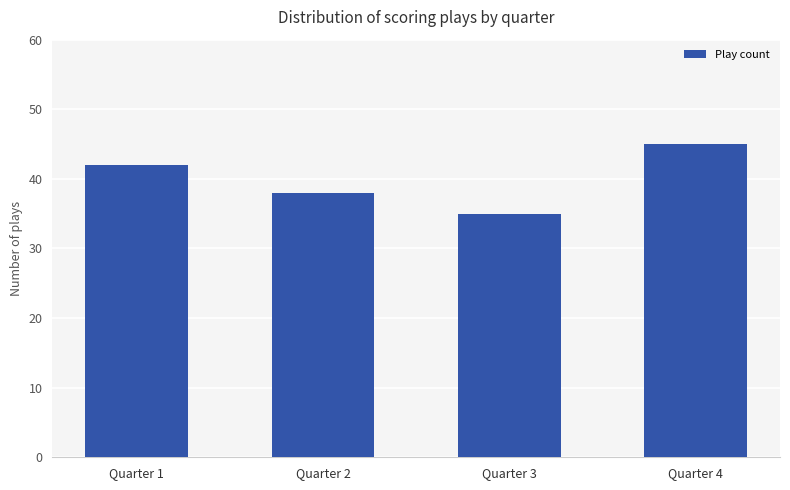

Reading right to left, what are all the values shown in this chart?

Quarter 4=45	Quarter 3=35	Quarter 2=38	Quarter 1=42